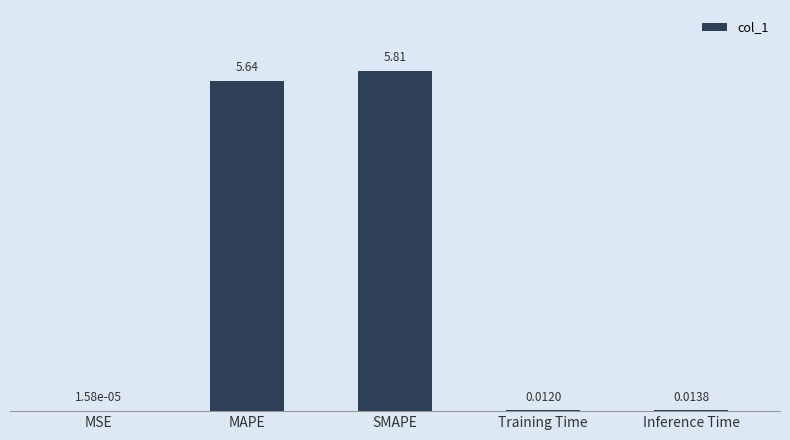

What is the average value?

2.3